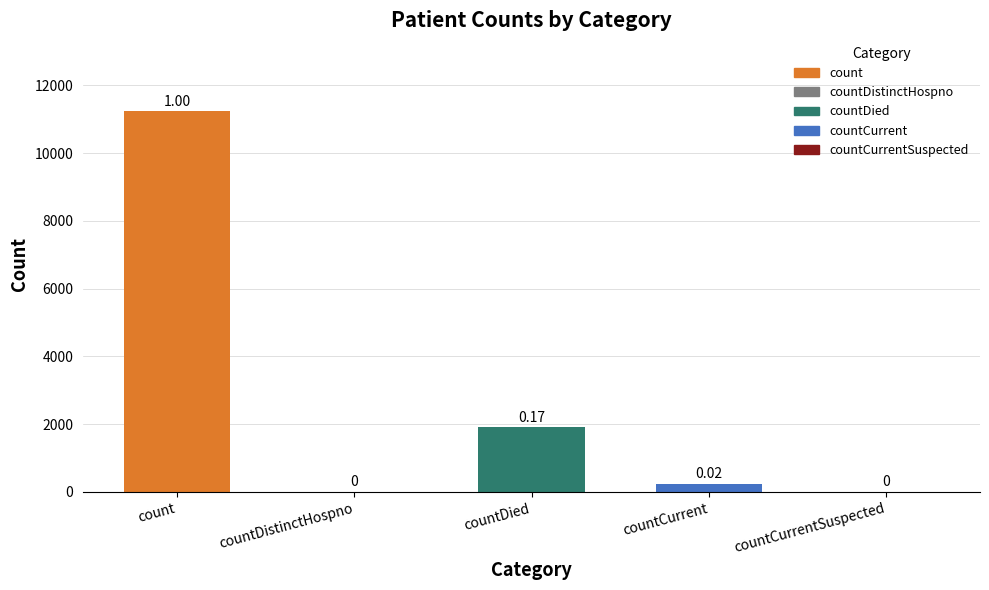

What is the sum of all values?

13377